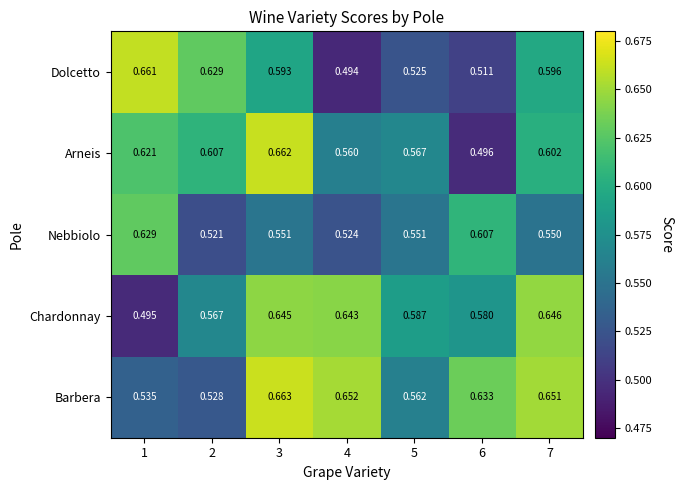

List the series in order of their overall mean, highest first.

Barbera, Chardonnay, Arneis, Dolcetto, Nebbiolo